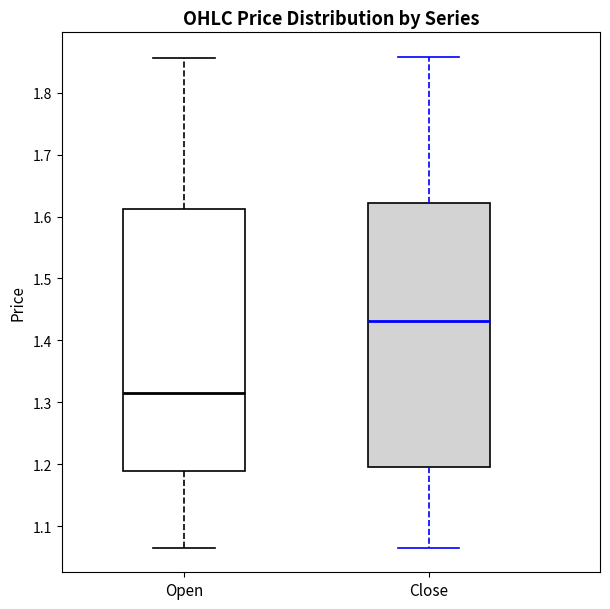

Reading left to right, transcribe this box plot: for each box, give where its median line is, the range the box spans, and where its two whiskers end, as read against the y-axis. The values are not printed on the chart, so give them approximately, as read against the axis.

Open: median 1.32, box 1.19 to 1.61, whiskers 1.07 to 1.86
Close: median 1.43, box 1.20 to 1.62, whiskers 1.07 to 1.86